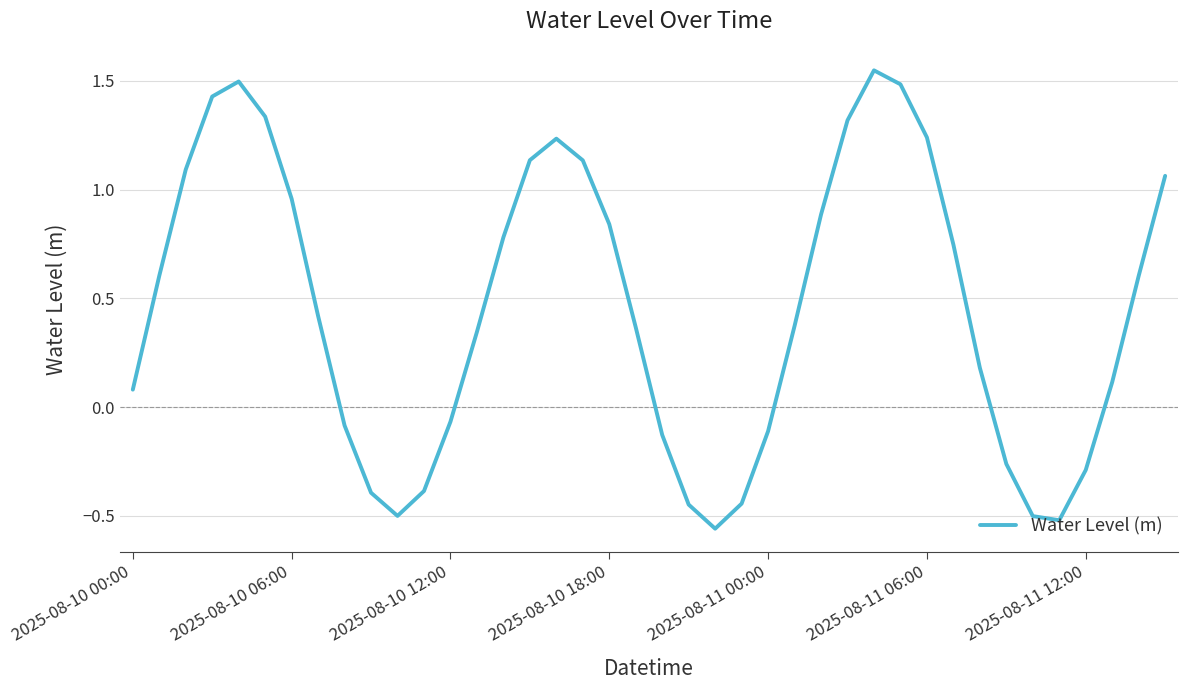

Count the number of categories in the chart.

40